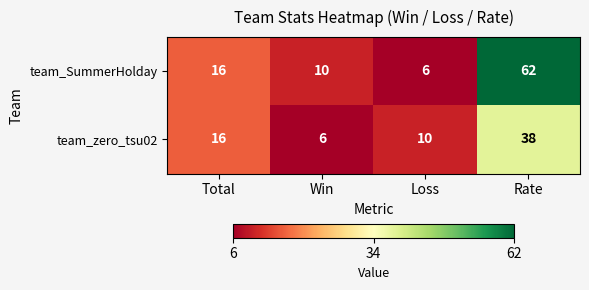

Which series changed the most between Total and Loss?

team_SummerHolday